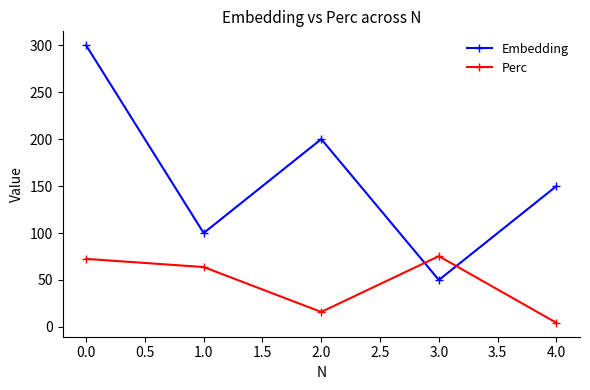

Rank the series by their maximum value, from highest to lowest.

Embedding, Perc